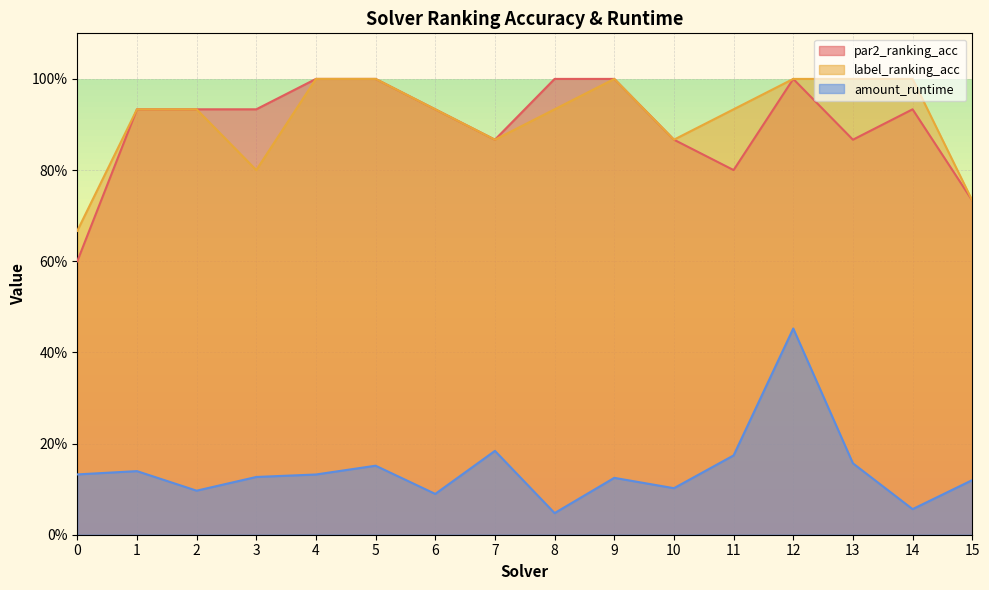

Reading right to left, transcribe all the data shown in this chart.

par2_ranking_acc: 15=0.7	14=0.9	13=0.9	12=1.0	11=0.8	10=0.9	9=1.0	8=1.0	7=0.9	6=0.9	5=1.0	4=1.0	3=0.9	2=0.9	1=0.9	0=0.6
label_ranking_acc: 15=0.7	14=1.0	13=1.0	12=1.0	11=0.9	10=0.9	9=1.0	8=0.9	7=0.9	6=0.9	5=1.0	4=1.0	3=0.8	2=0.9	1=0.9	0=0.7
amount_runtime: 15=0.1	14=0.1	13=0.2	12=0.5	11=0.2	10=0.1	9=0.1	8=0.0	7=0.2	6=0.1	5=0.2	4=0.1	3=0.1	2=0.1	1=0.1	0=0.1